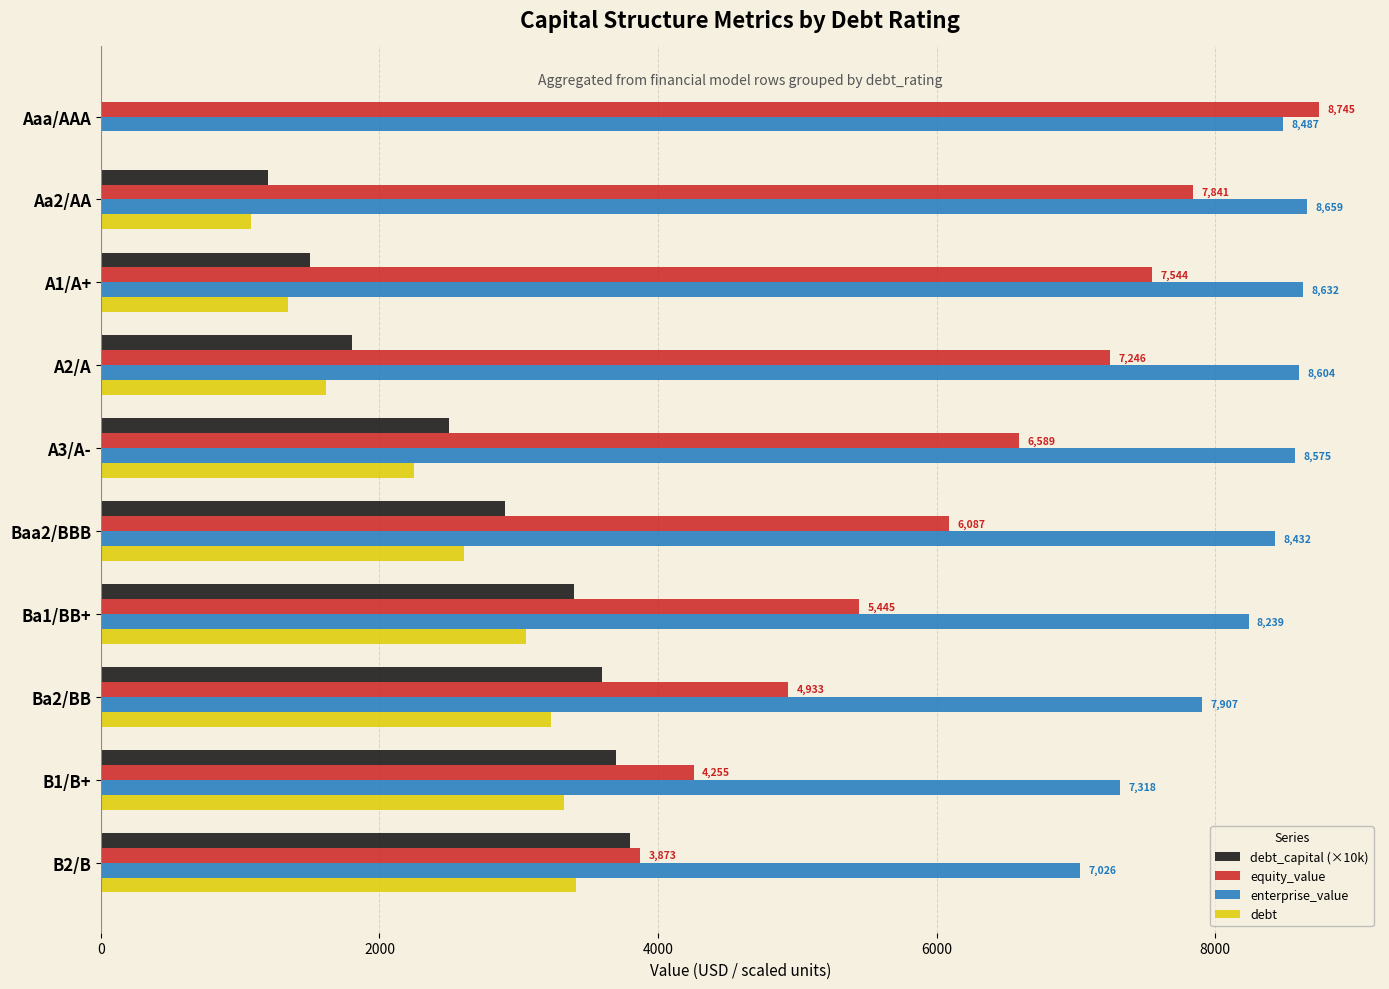

What is the sum of the debt_capital (×10k) values at Baa2/BBB and A2/A?

4700.0